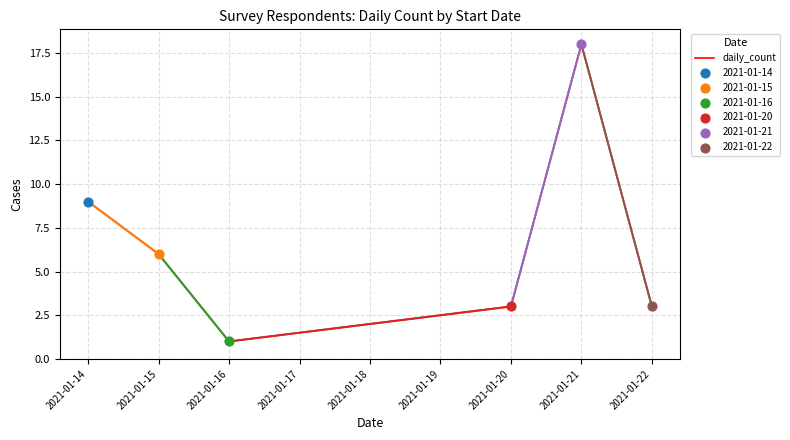

What is the change in value from 2021-01-15 to 2021-01-21?

+12